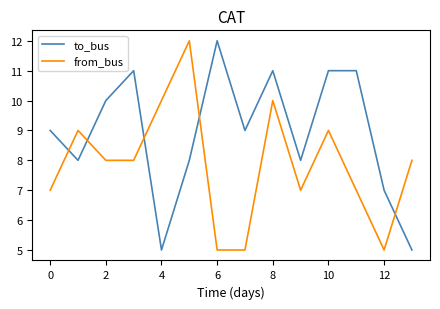

What is the maximum value shown in the chart?

12